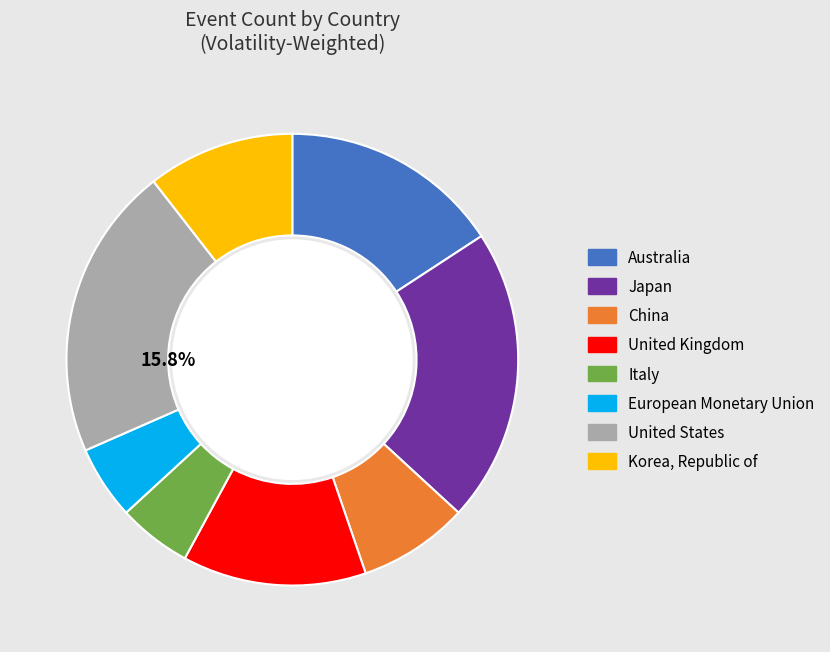

True or false: Italy accounts for 17% of the total.

False